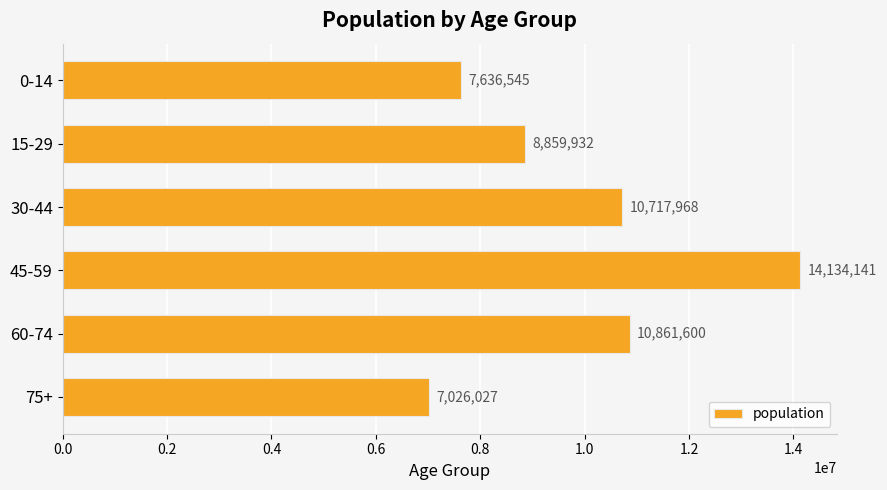

Does the chart contain stacked bars?

No